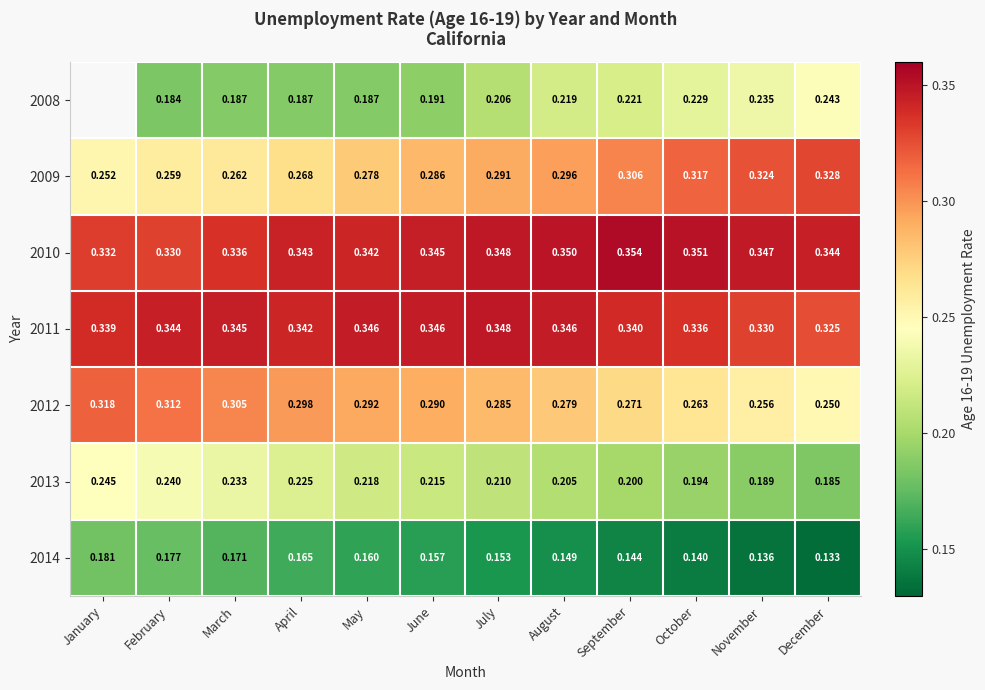

The value of 2008 at November is 0.2. True or false?

True